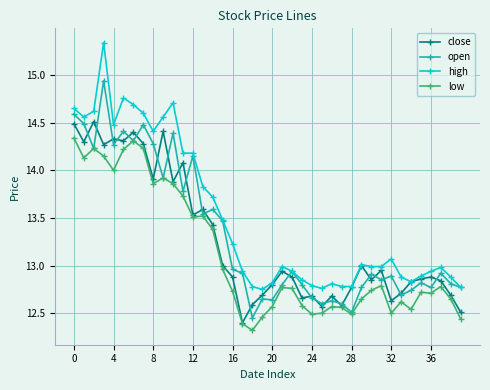

What is the difference between the maximum and second lowest values in the open series?

2.4